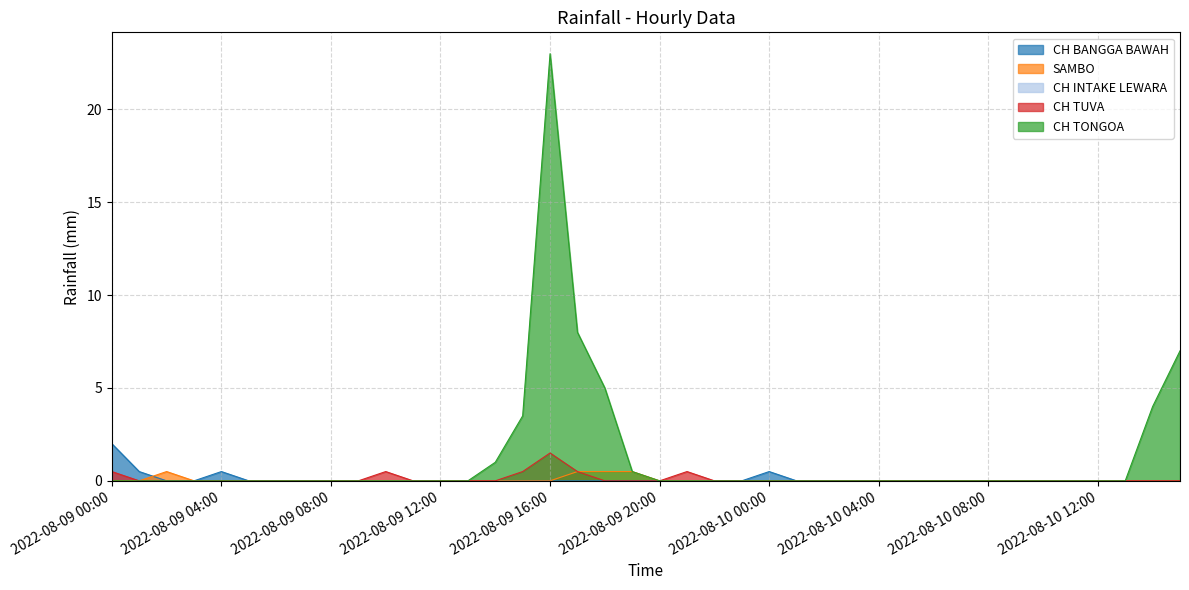

How many CH BANGGA BAWAH values are between 0 and 1?

39